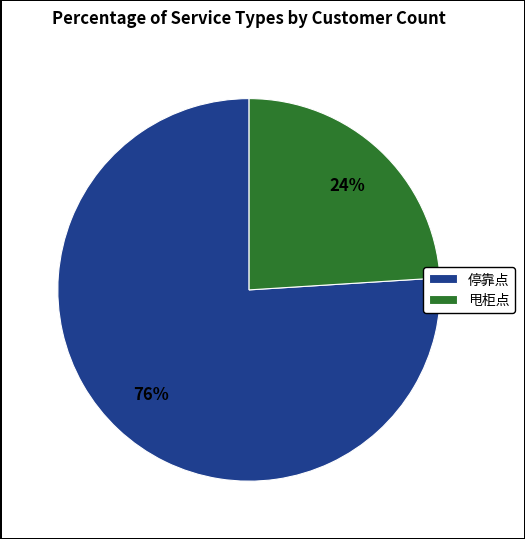

What percentage is the 停靠点 slice, to the nearest percent?

76%